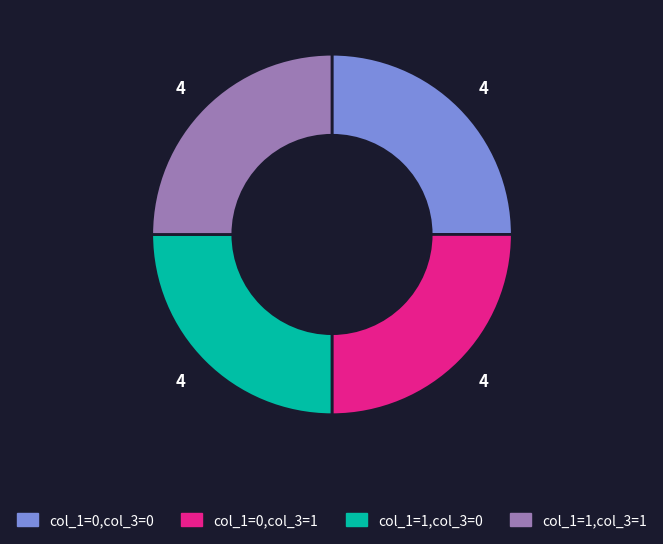

Is there a majority slice in this chart?

No